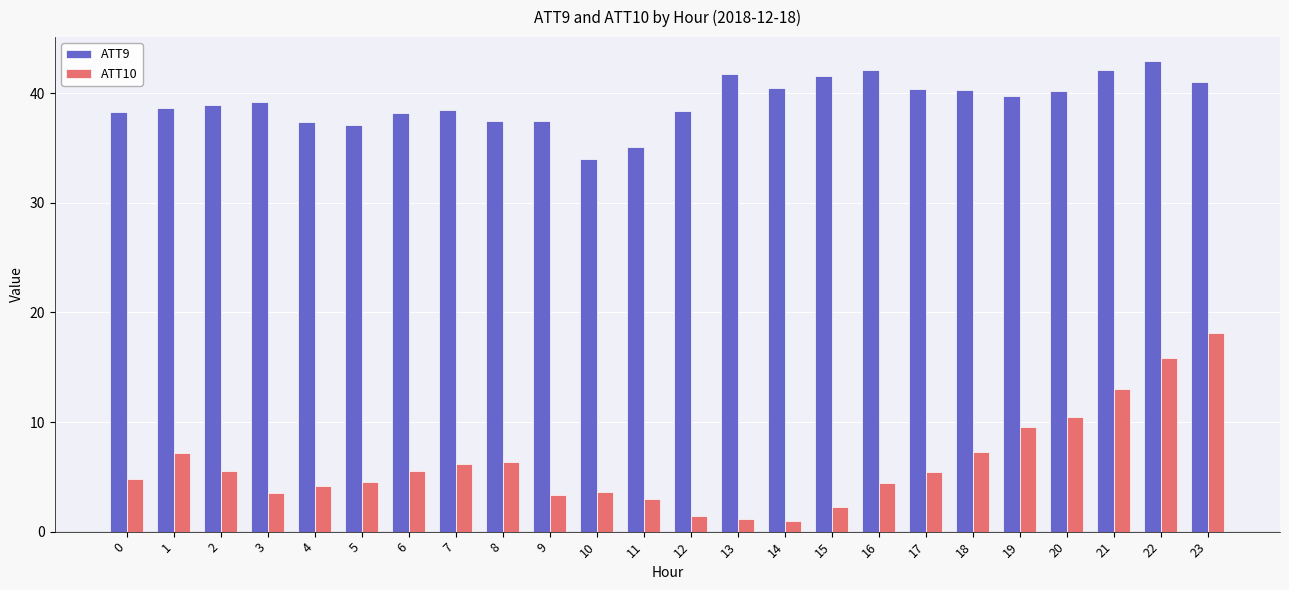

Read the ATT9 value at 11.

35.1